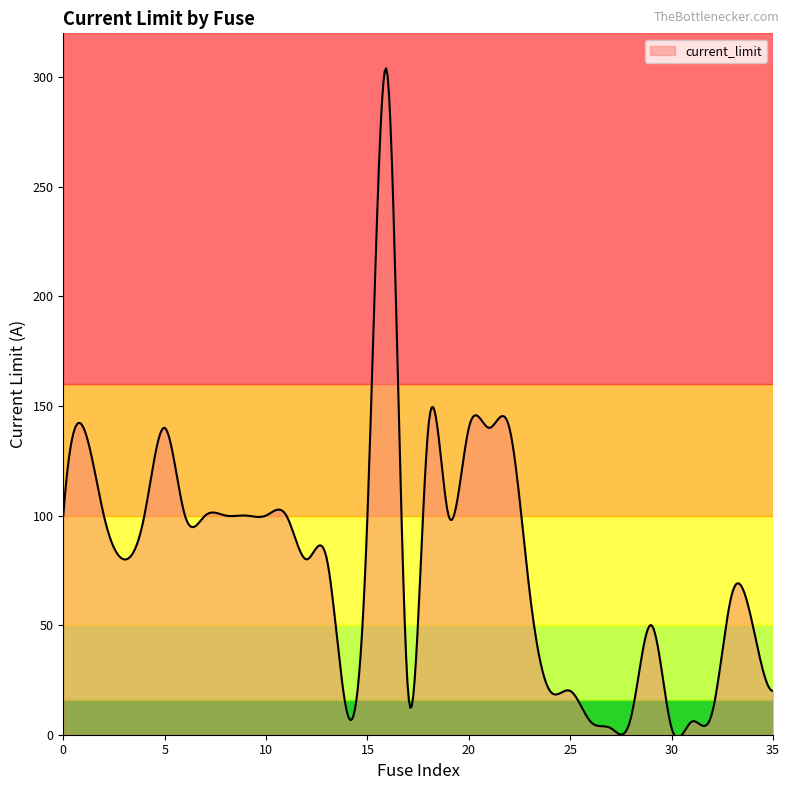

What is the difference between the maximum and minimum values?

305.5